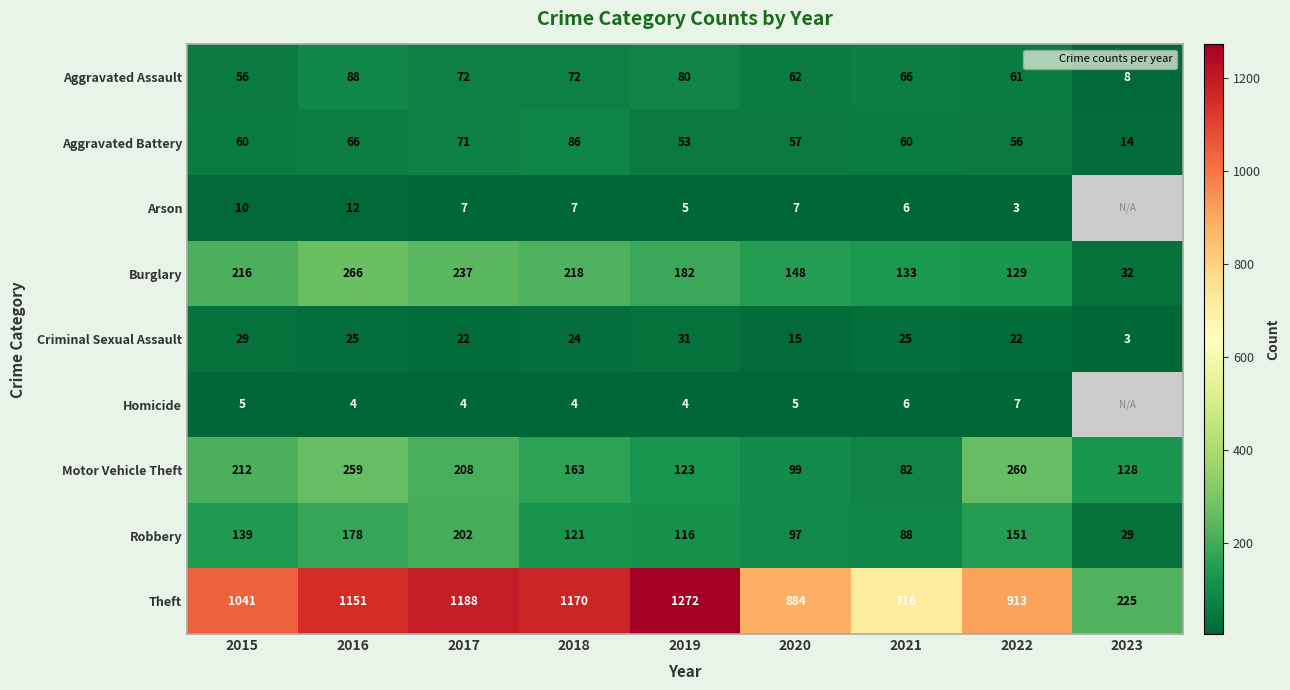

Which label corresponds to the smallest value in the chart?

2022